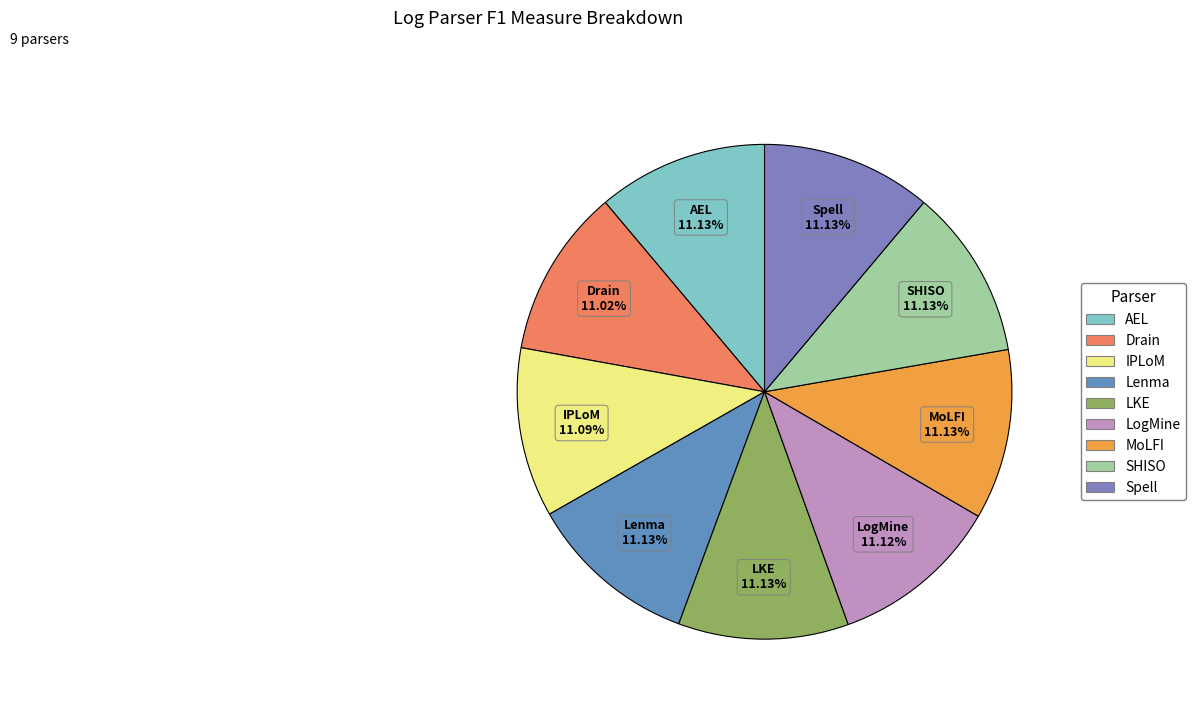

Is MoLFI the majority of the pie?

No